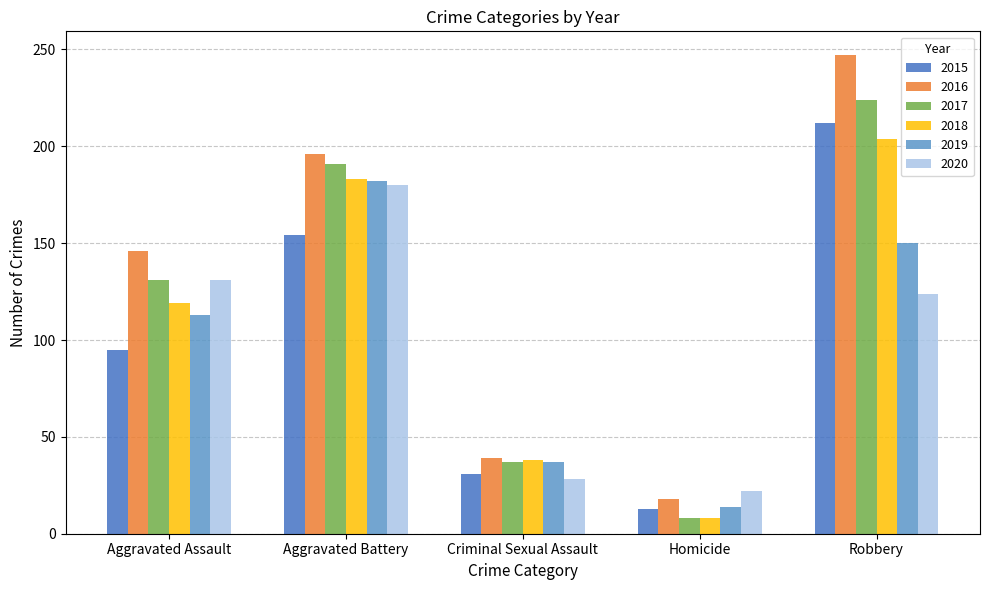

At which label does 2020 reach its peak?

Aggravated Battery